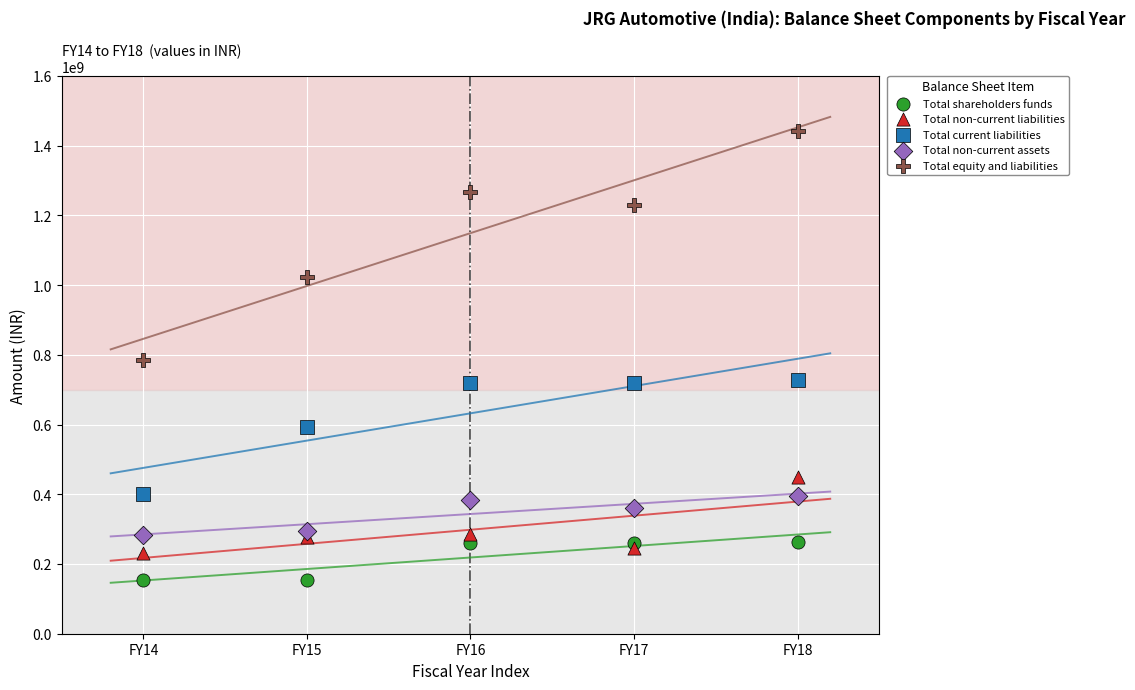

Which series reaches the minimum Y coordinate?

Total shareholders funds